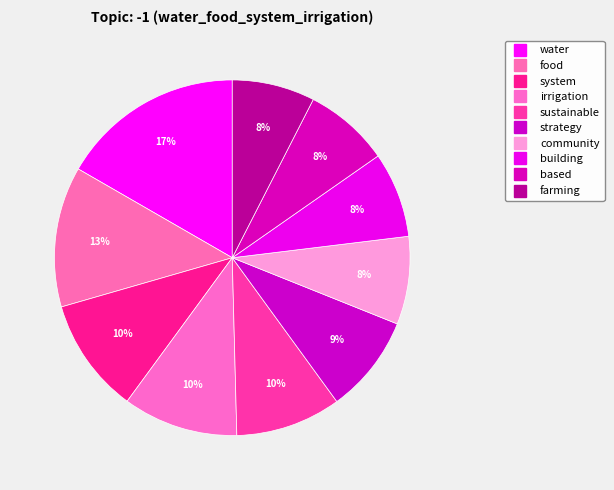

The sustainable slice represents 1% of the pie. True or false?

False